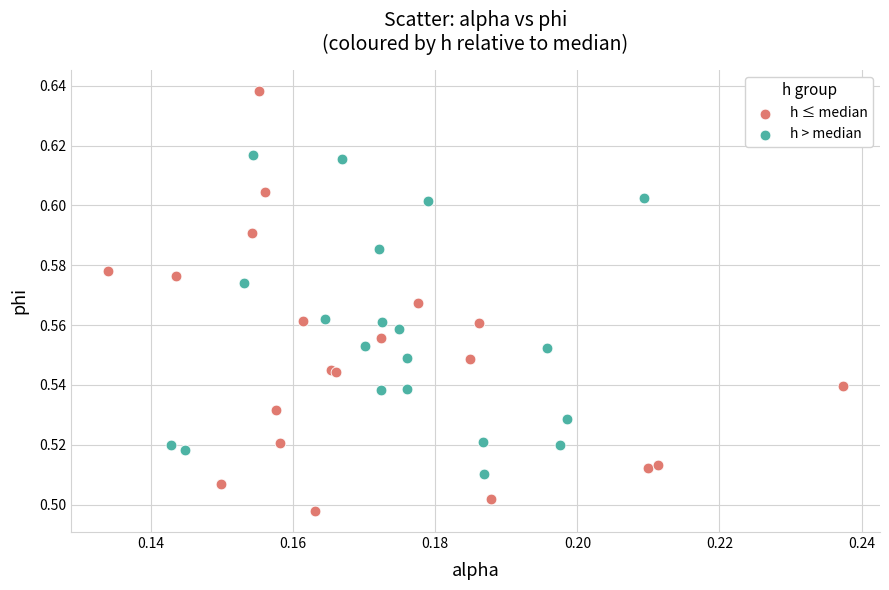

Which series has the largest Y range (max minus min)?

h ≤ median